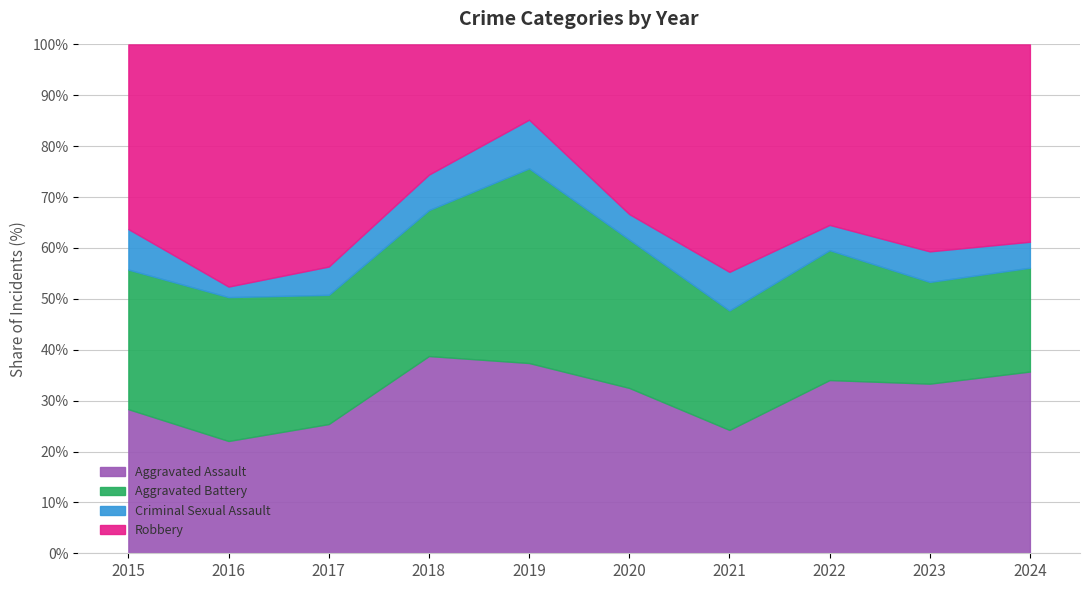

Which series changed the most between 2016 and 2019?

Robbery